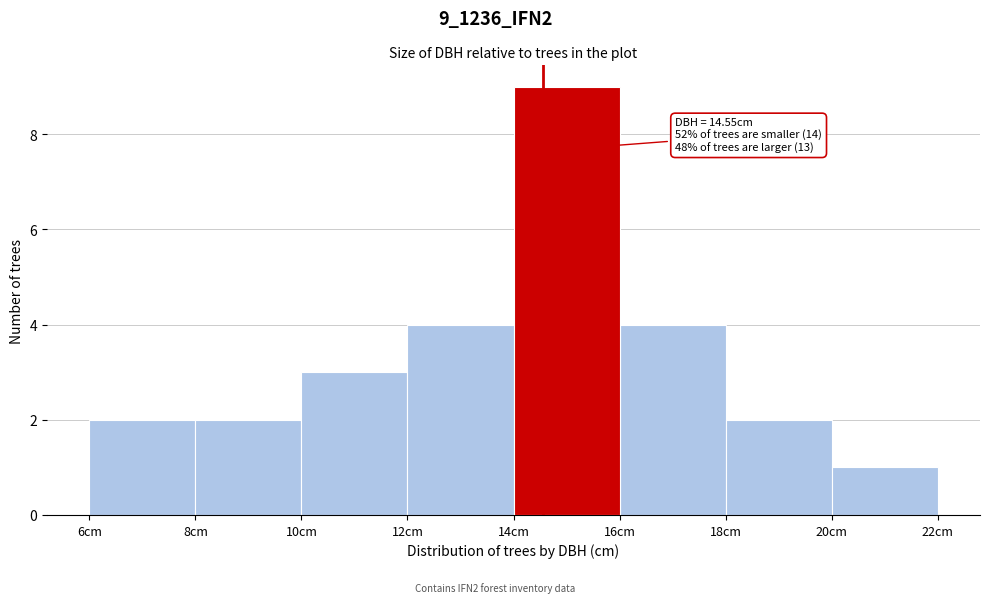

Over which range of the x-axis is the bar tallest?

14 to 16